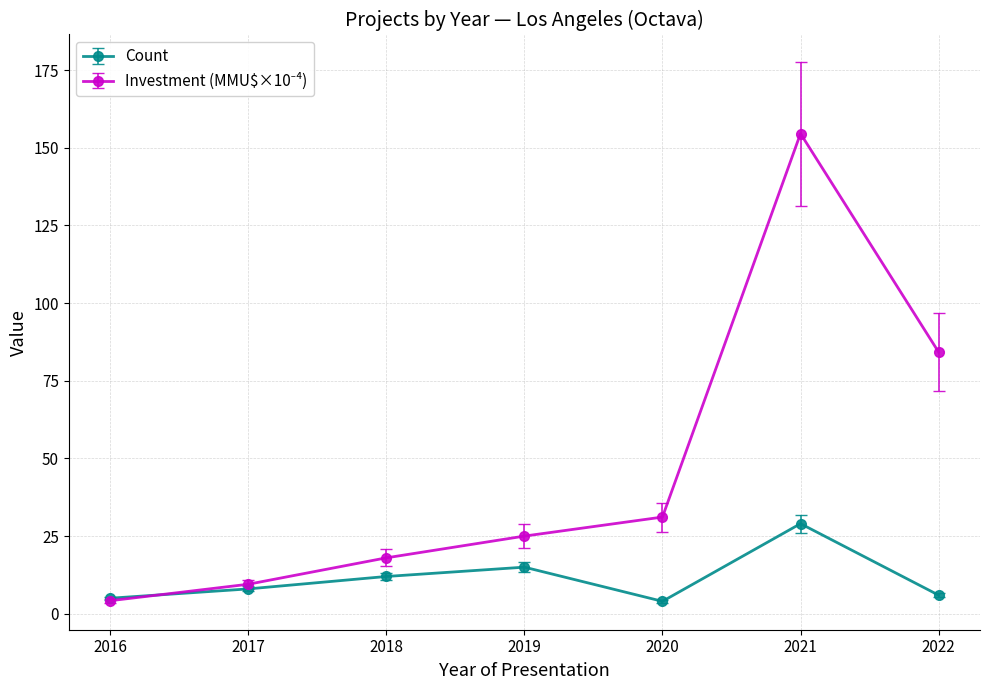

At which category is the sum across all series the highest?

2021